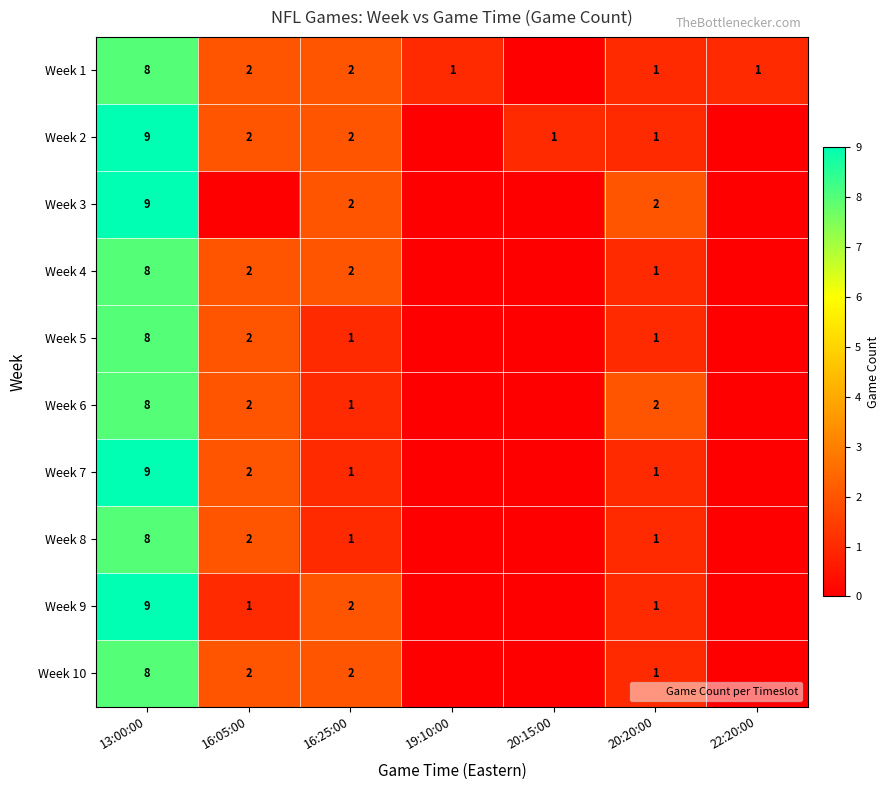

What is the difference between the highest and lowest values at 19:10:00?

1